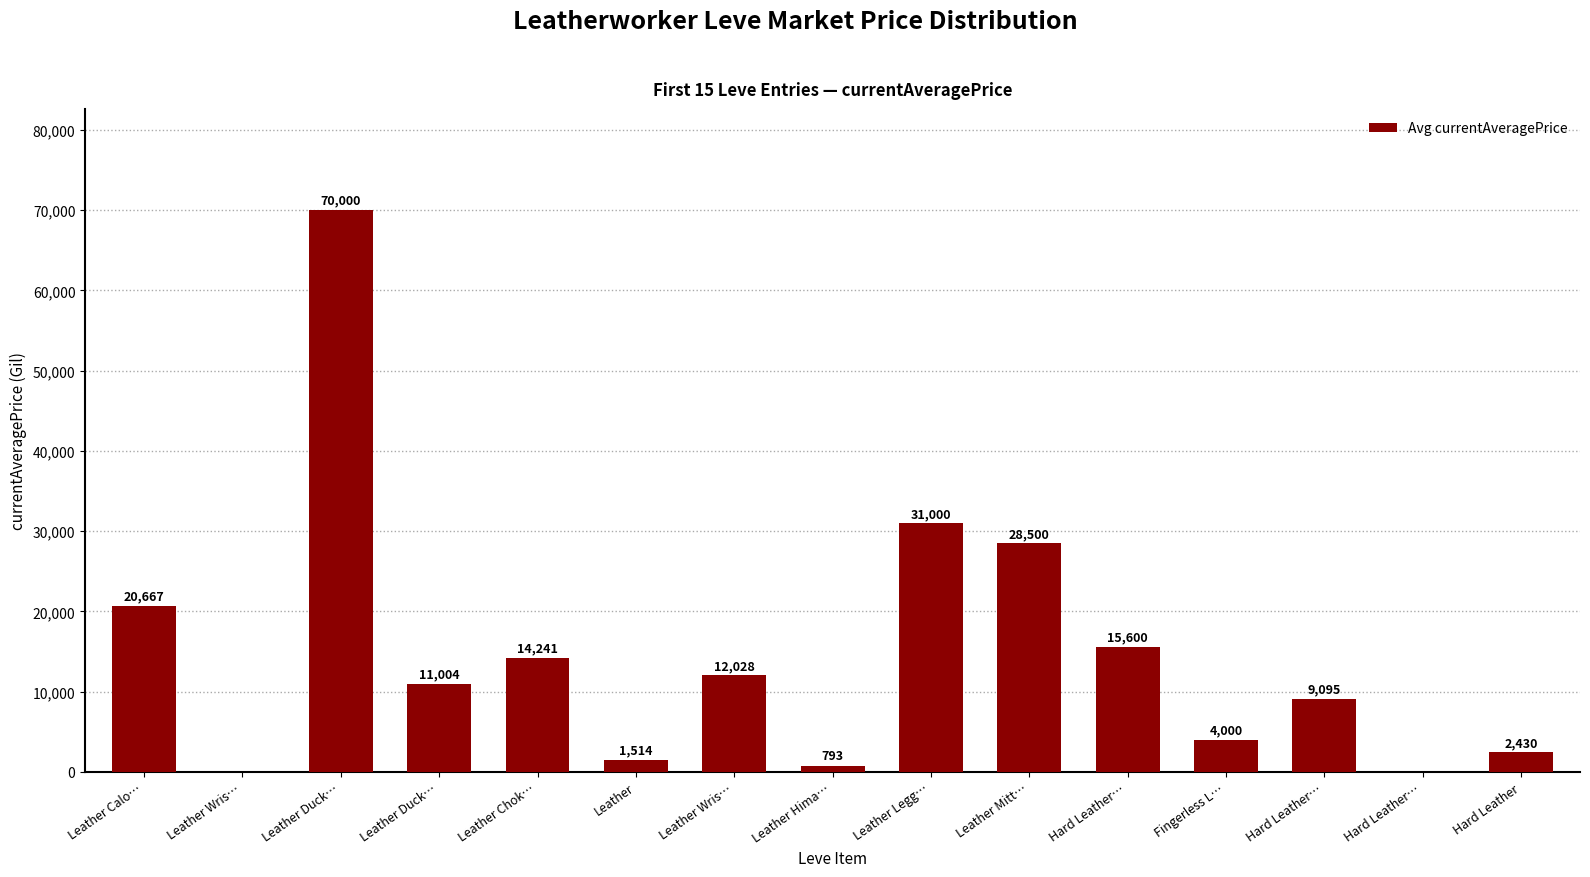

Rank the categories by value from lowest to highest.

Leather Wris…, Hard Leather…, Leather Hima…, Leather, Hard Leather, Fingerless L…, Hard Leather…, Leather Duck…, Leather Wris…, Leather Chok…, Hard Leather…, Leather Calo…, Leather Mitt…, Leather Legg…, Leather Duck…